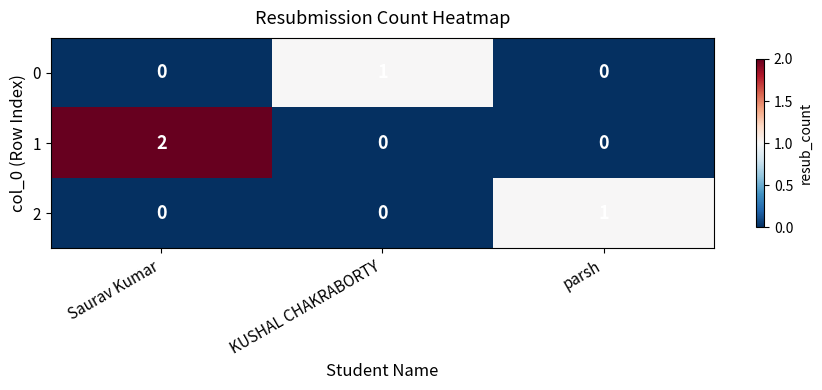

Count the 0 values in the range 0 to 1.

3